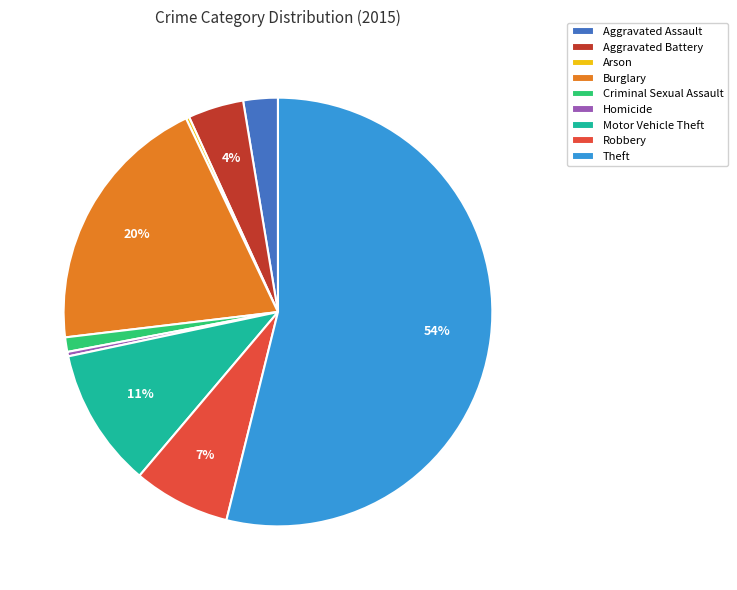

Do Burglary and Motor Vehicle Theft together represent more than half of the pie?

No